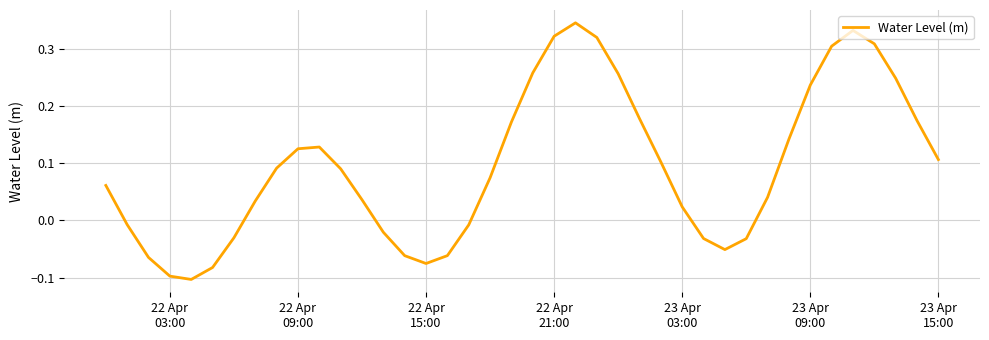

Does the chart display data point markers on the line(s)?

No